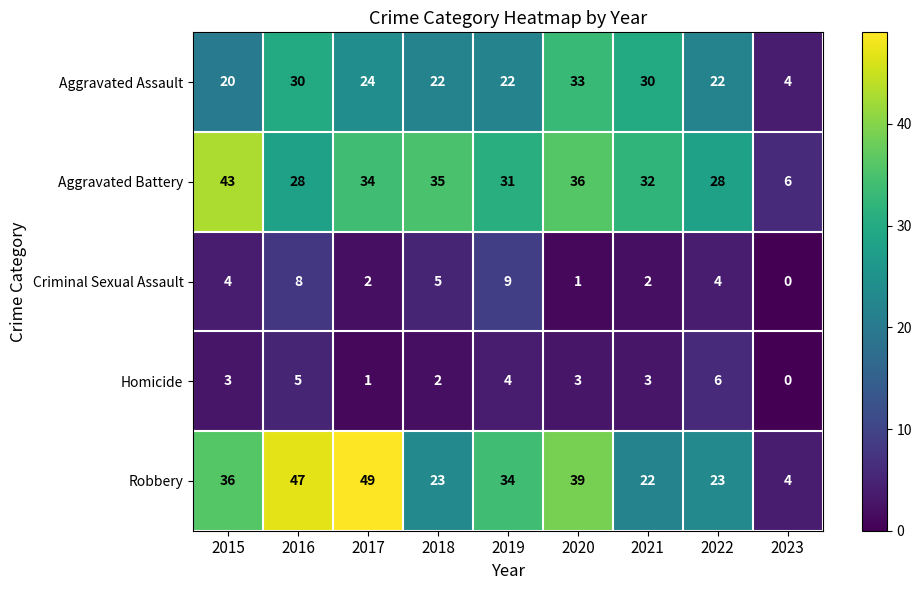

Is the value of Criminal Sexual Assault at 2020 greater than the value of Homicide at 2015?

No